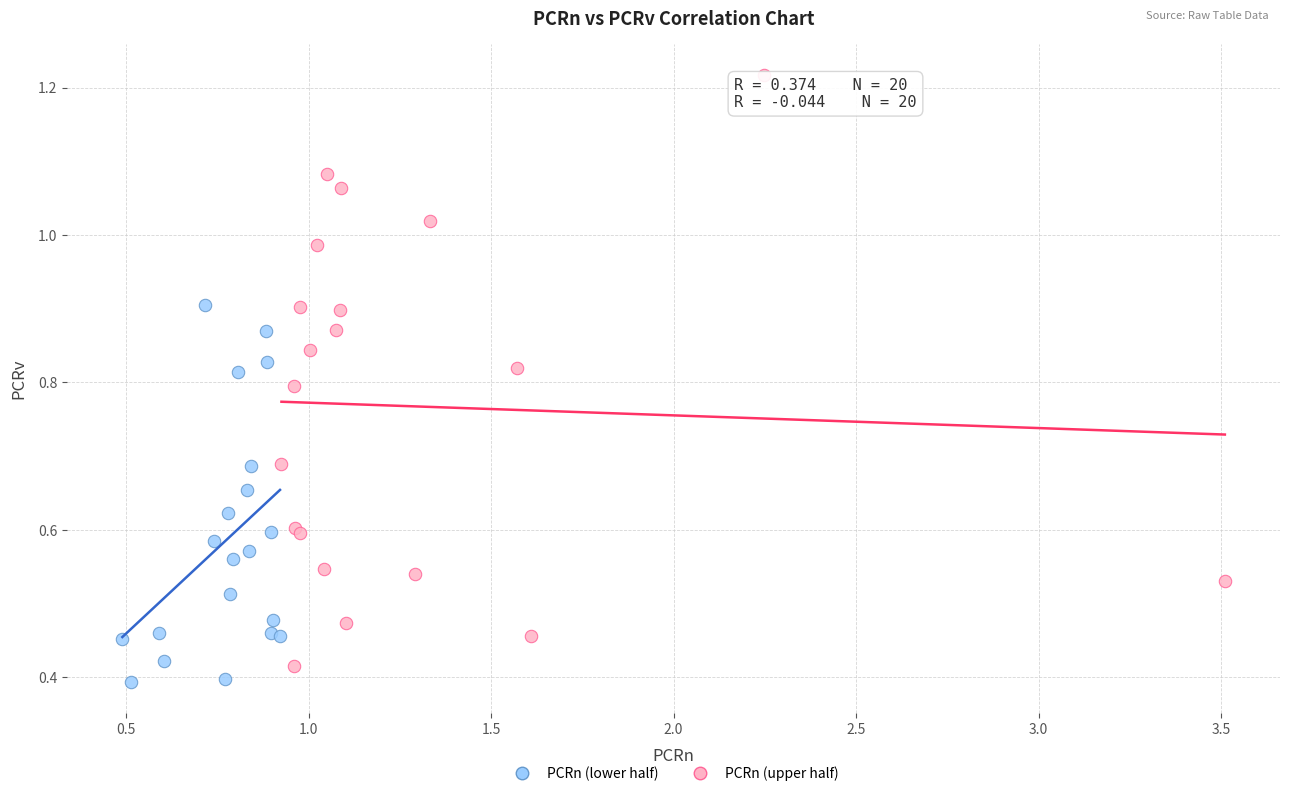

Which series has the widest spread of Y values?

PCRn (upper half)